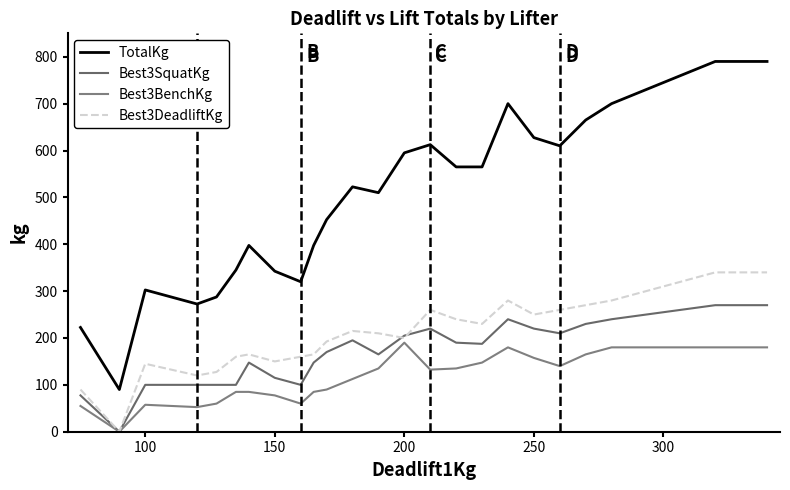

How many intersections are there between Best3DeadliftKg and Best3SquatKg?

2